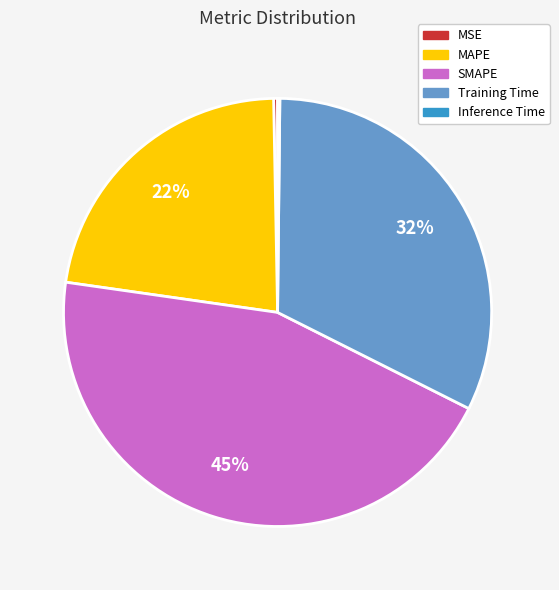

Is the sum of Training Time and SMAPE greater than half?

Yes